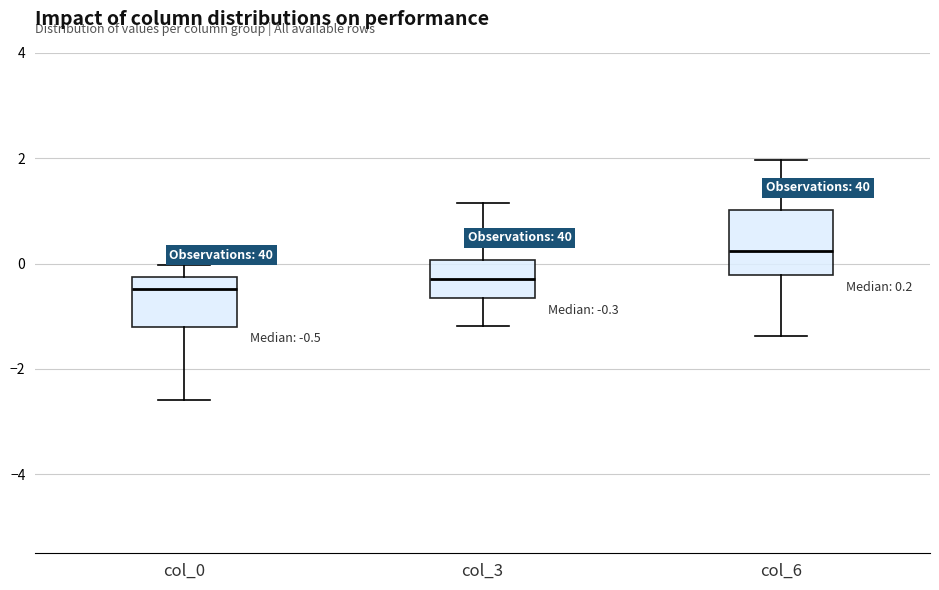

Which box is the tallest, from its lower edge to its upper edge?

col_6